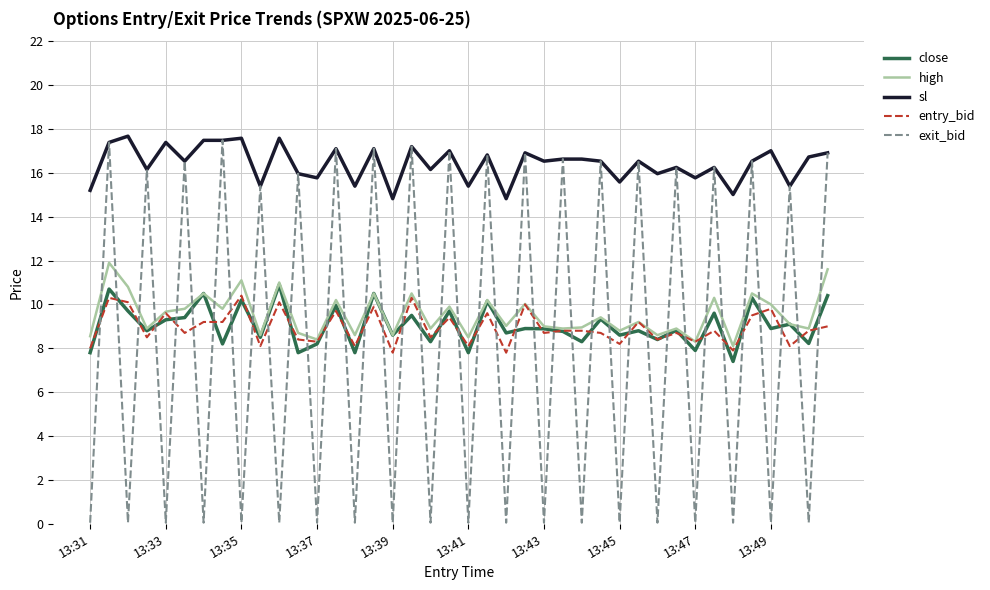

True or false: sl and high intersect in this chart.

False